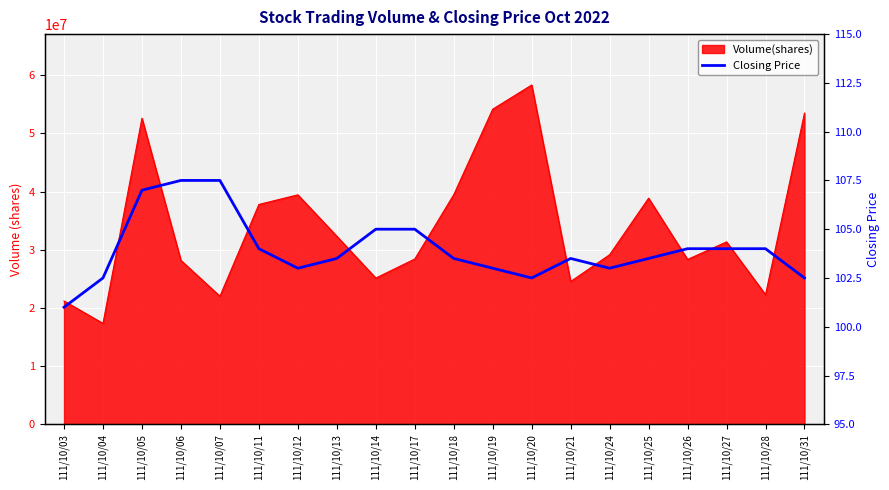

True or false: there are more than 1 points higher than both neighbors.

False